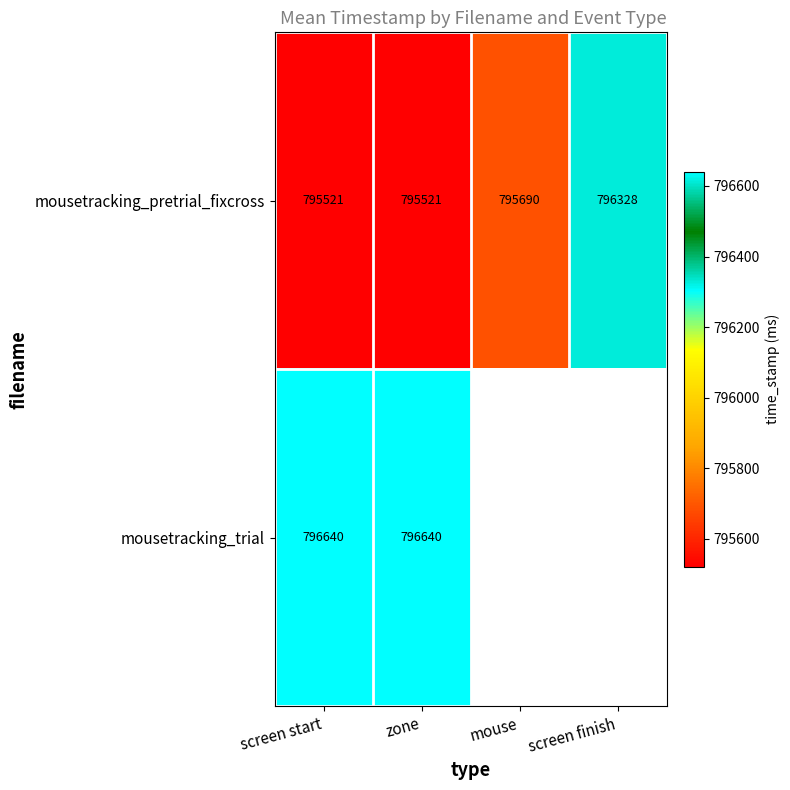

Which label corresponds to the smallest value in the chart?

screen start